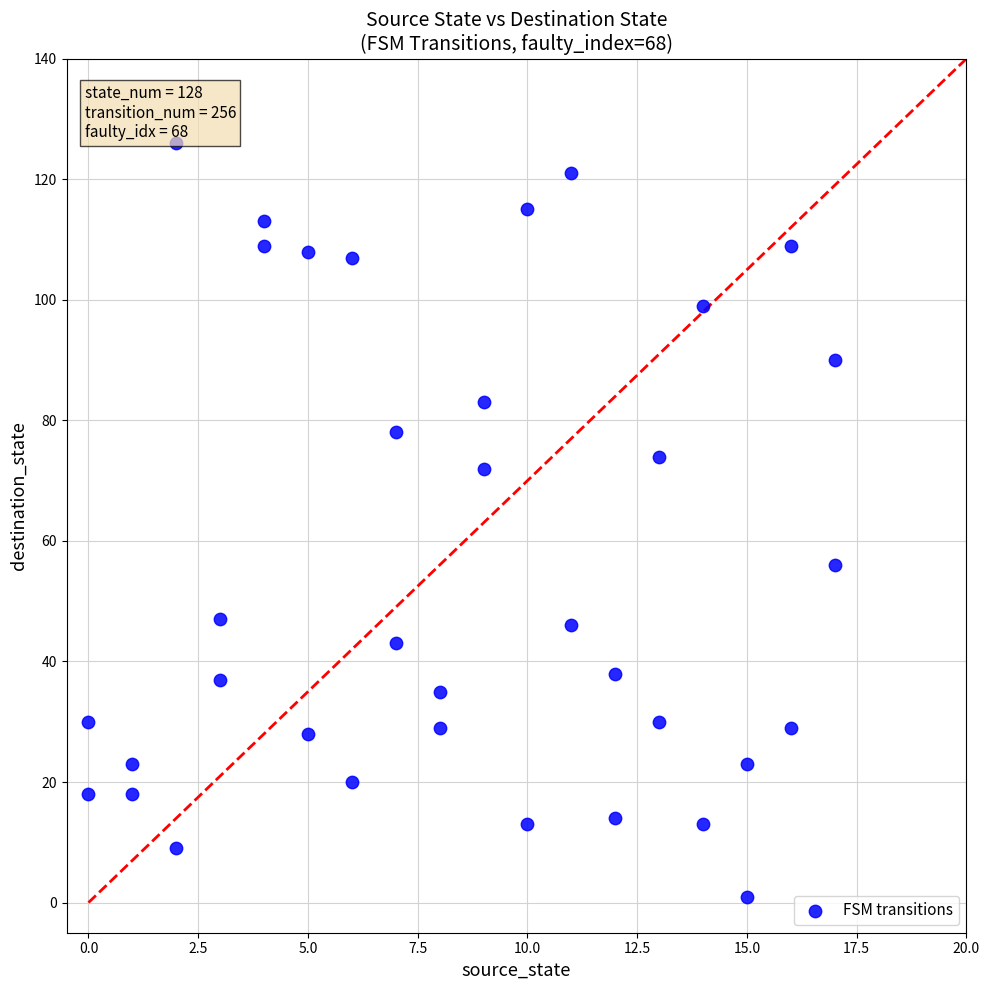

What is the range of Y values (max minus min)?

125